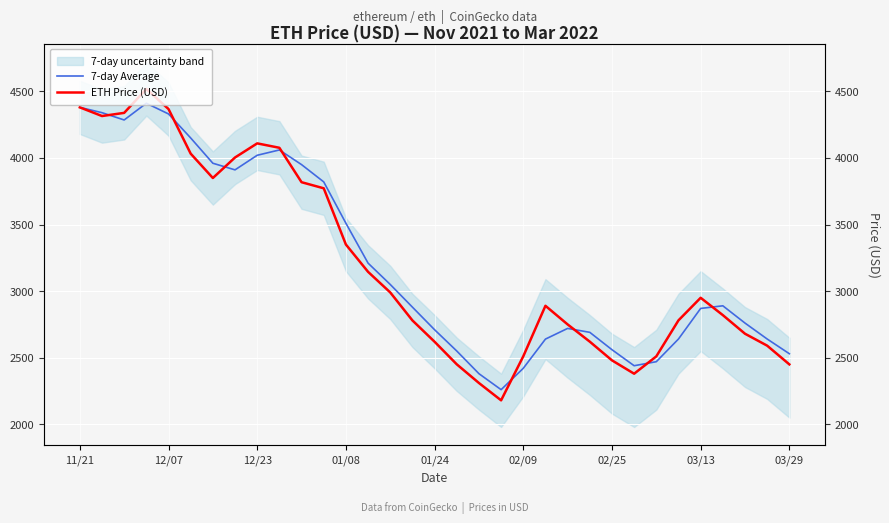

What is the value of the 7-day Average point at the 9th from the left?

4020.3